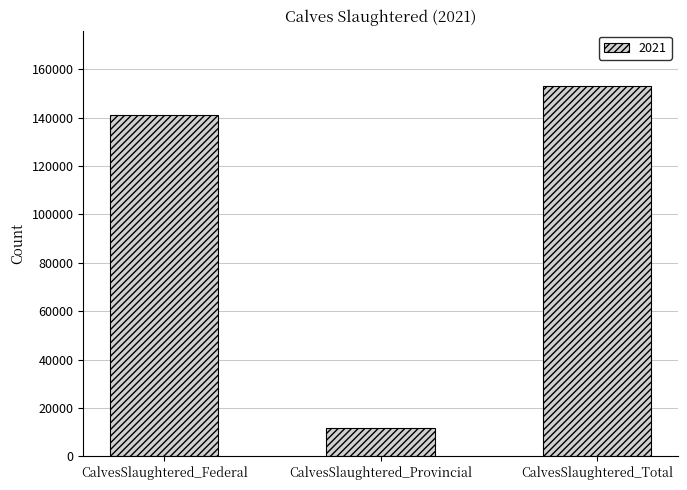

Which category has the lowest value across all series?

CalvesSlaughtered_Provincial